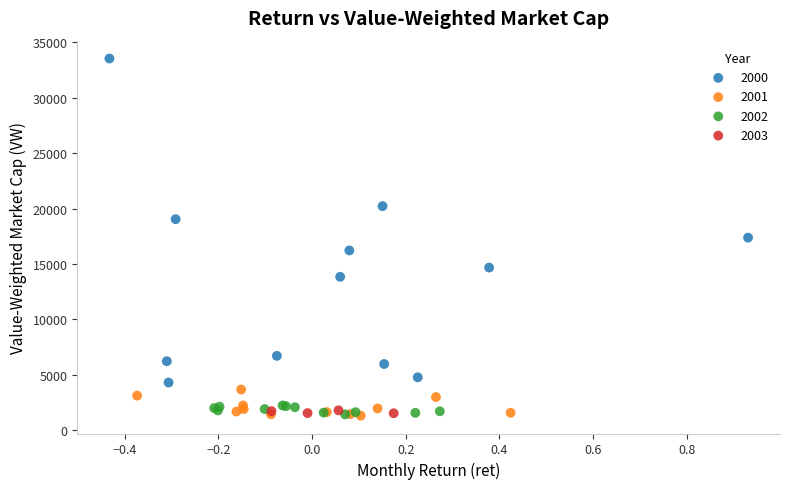

Which series reaches the maximum Y coordinate?

2000